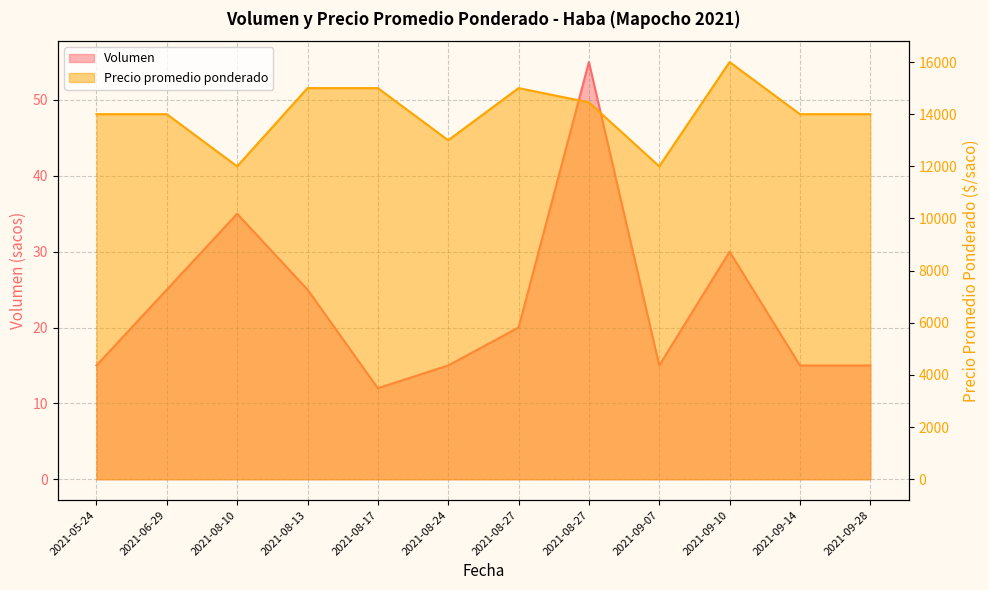

How many data points in Precio promedio ponderado are above 14000?

5